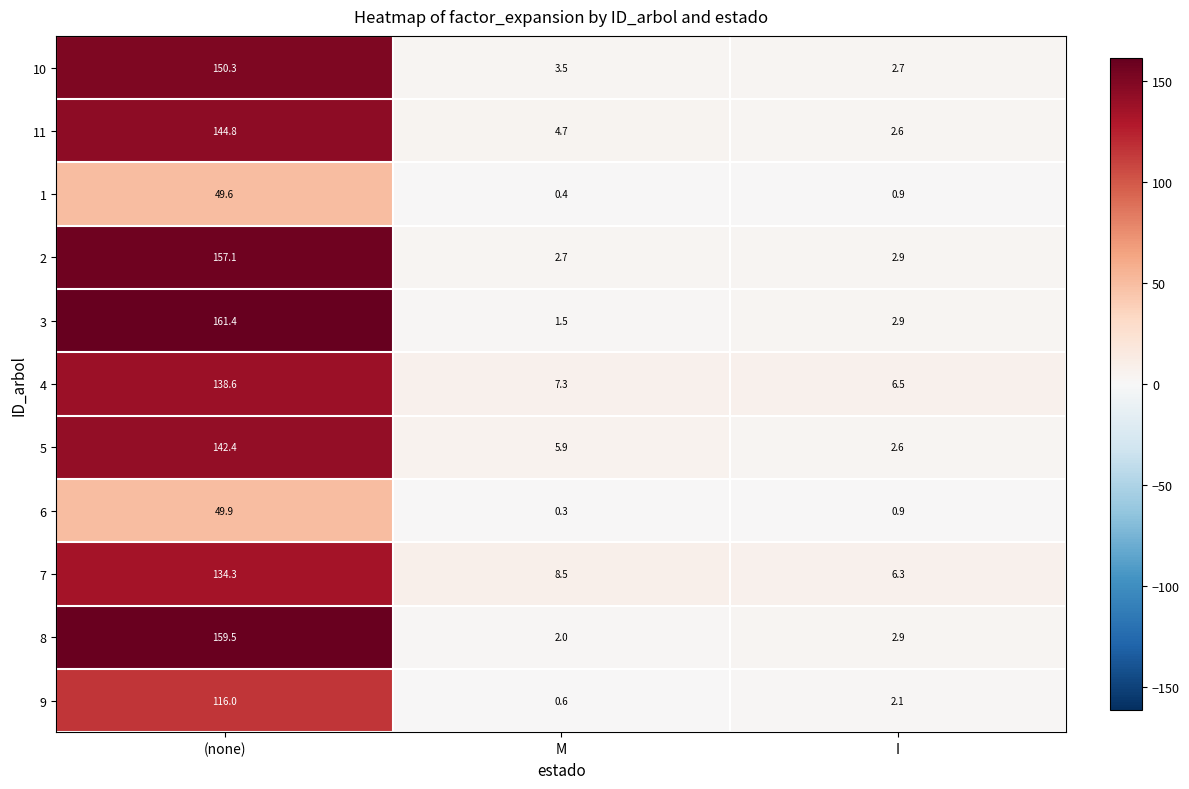

Which series changed the most between M and I?

5